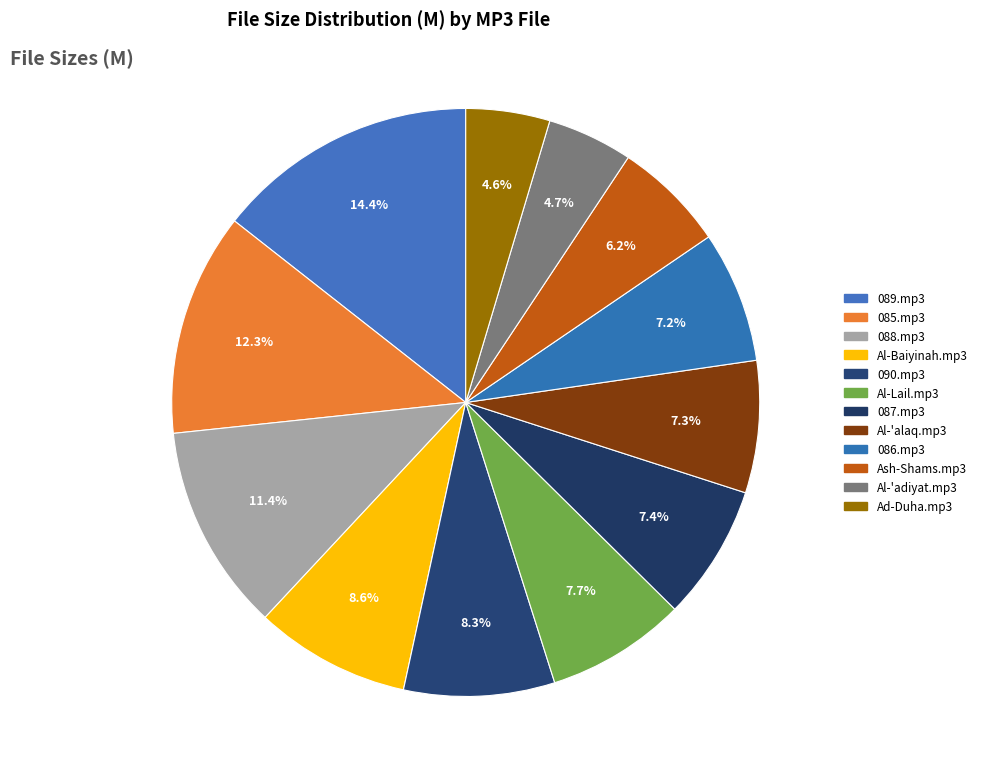

How many slices are in this pie chart?

12